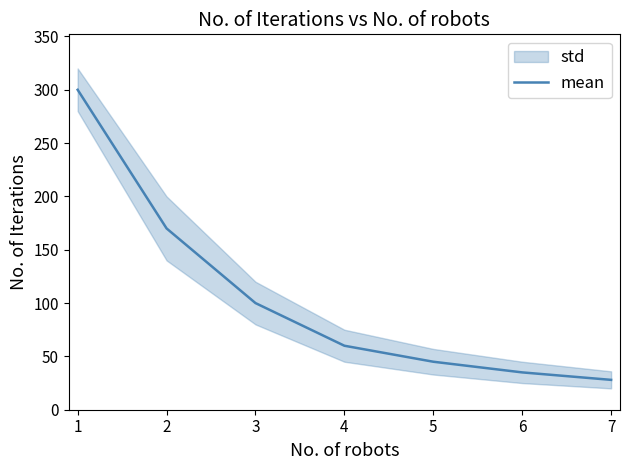

The value of mean at 6 is 19. True or false?

False